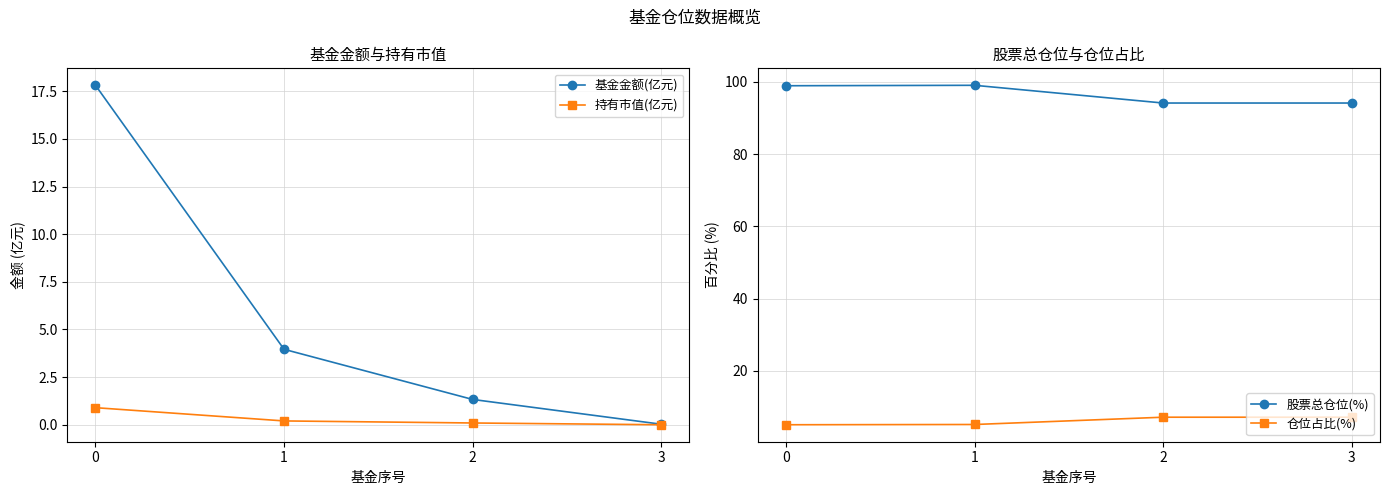

How many values in the 股票总仓位(%) series exceed 98?

2